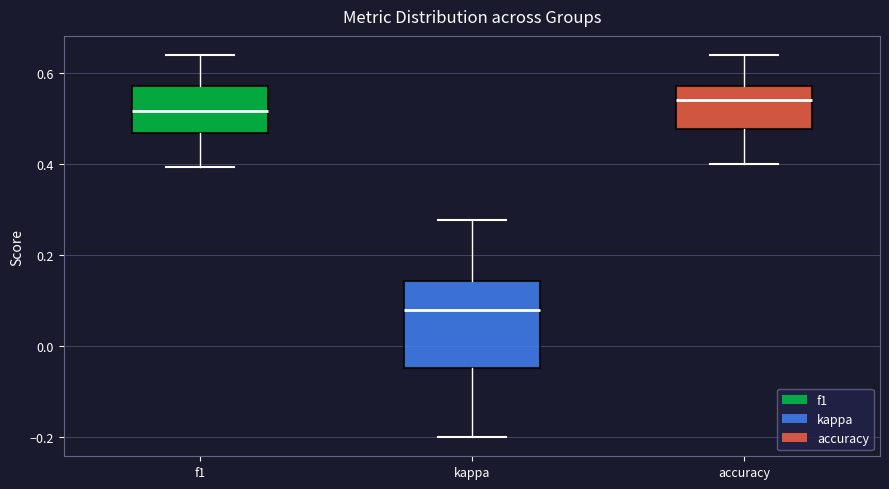

Which box is the tallest, from its lower edge to its upper edge?

kappa